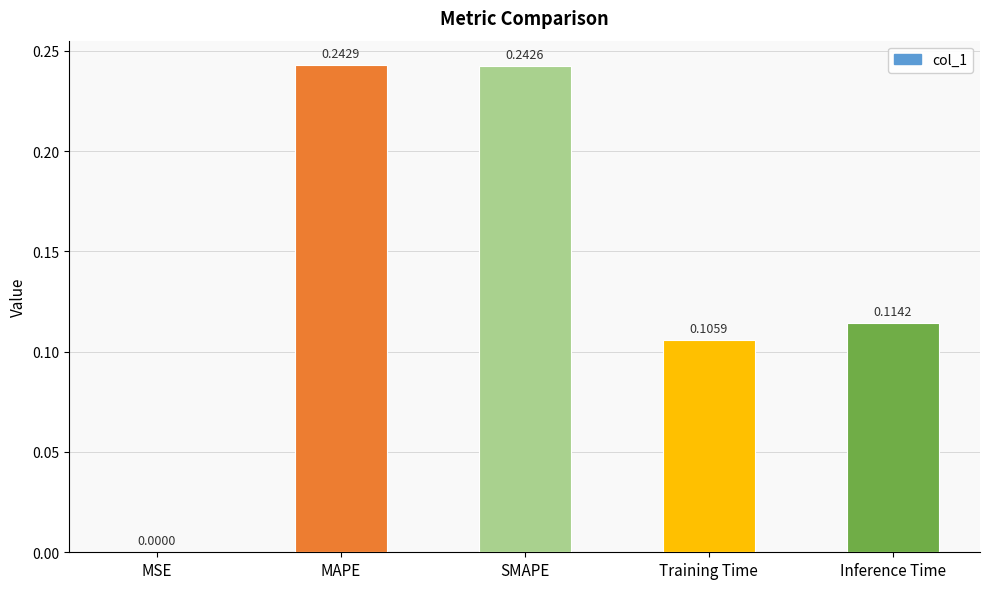

Which category has the highest value across all series?

MAPE